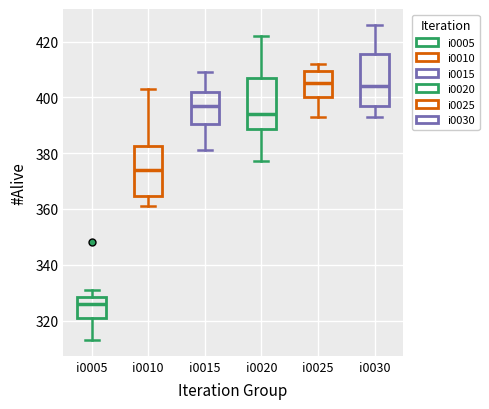

Reading left to right, read every box against the y-axis: the position of its median line, the range the box covers, and the ends of its whiskers. The values are not printed on the chart, so give them approximately, as read against the axis.

i0005: median 326, box 322 to 328, whiskers 314 to 332
i0010: median 374, box 364 to 382, whiskers 362 to 404
i0015: median 398, box 390 to 402, whiskers 382 to 410
i0020: median 394, box 388 to 408, whiskers 378 to 422
i0025: median 406, box 400 to 410, whiskers 394 to 412
i0030: median 404, box 398 to 416, whiskers 394 to 426